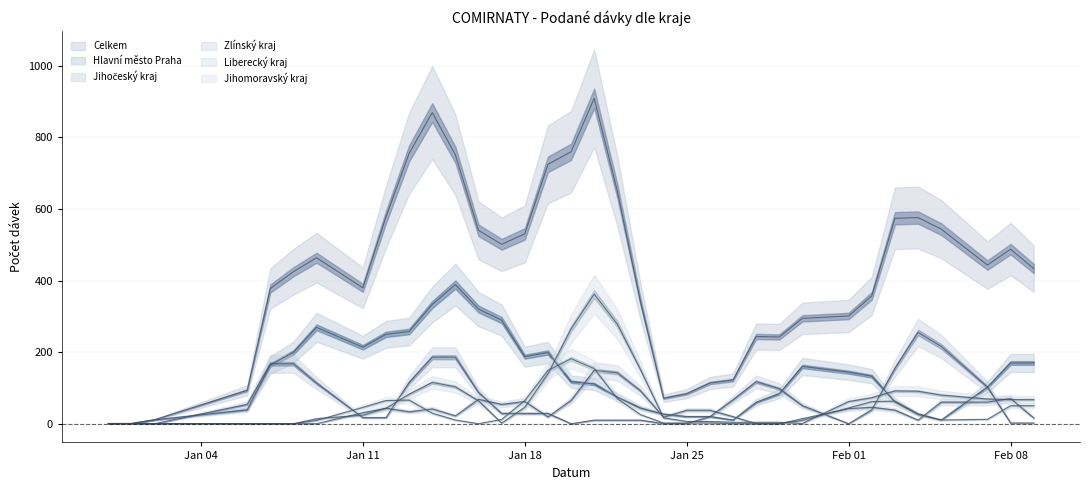

Is it true that Zlínský kraj equals 0 at 09.01.2021?

True